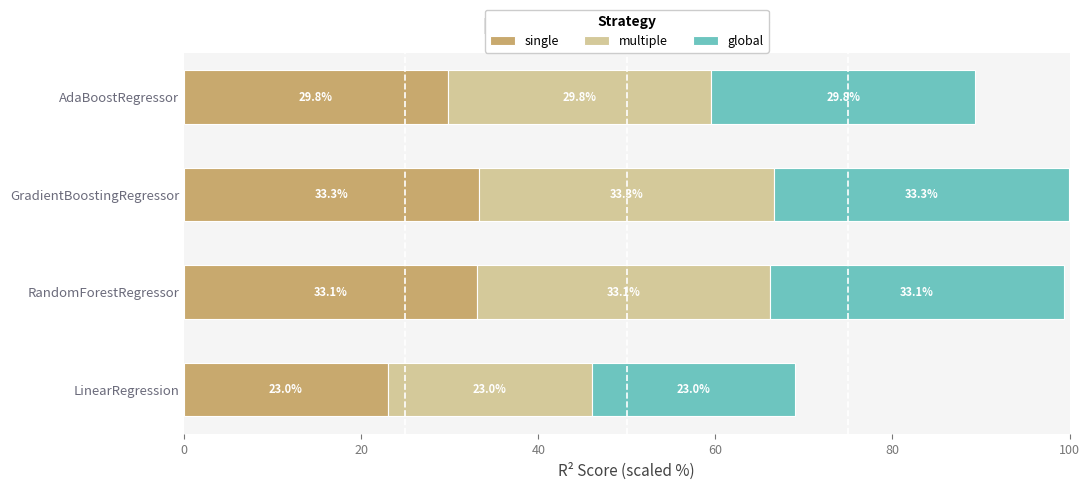

The single series shows 53.3 at AdaBoostRegressor. True or false?

False